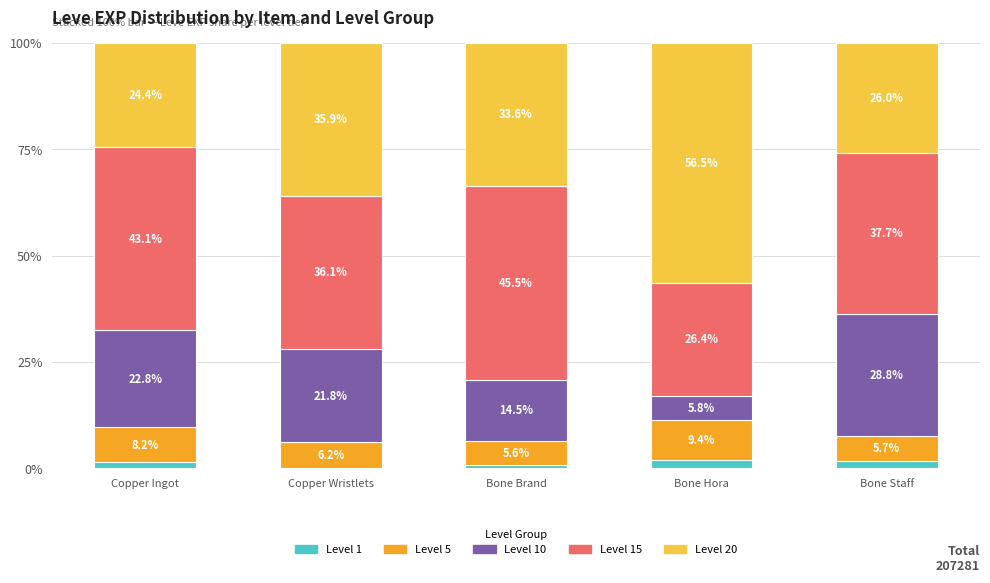

At which label does Level 1 first exceed 1?

Copper Ingot